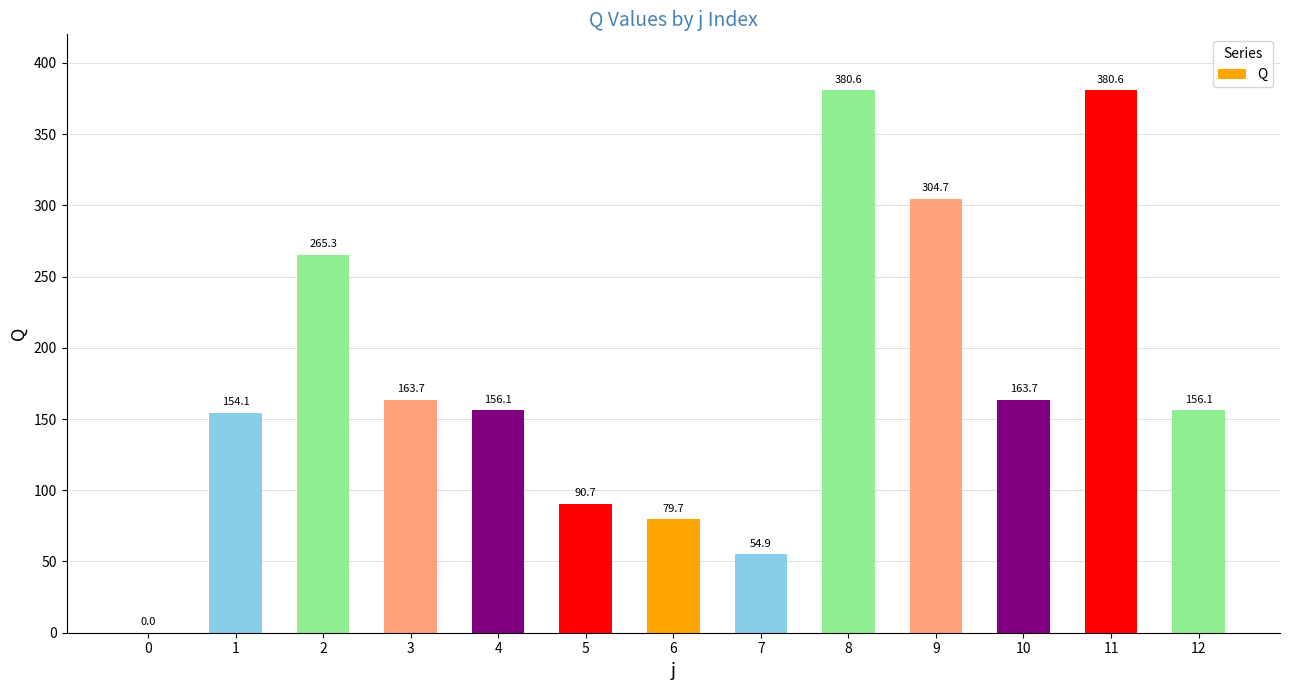

Reading left to right, extract all data points from this chart.

0=0.0	1=154.1	2=265.3	3=163.7	4=156.1	5=90.7	6=79.7	7=54.9	8=380.6	9=304.7	10=163.7	11=380.6	12=156.1